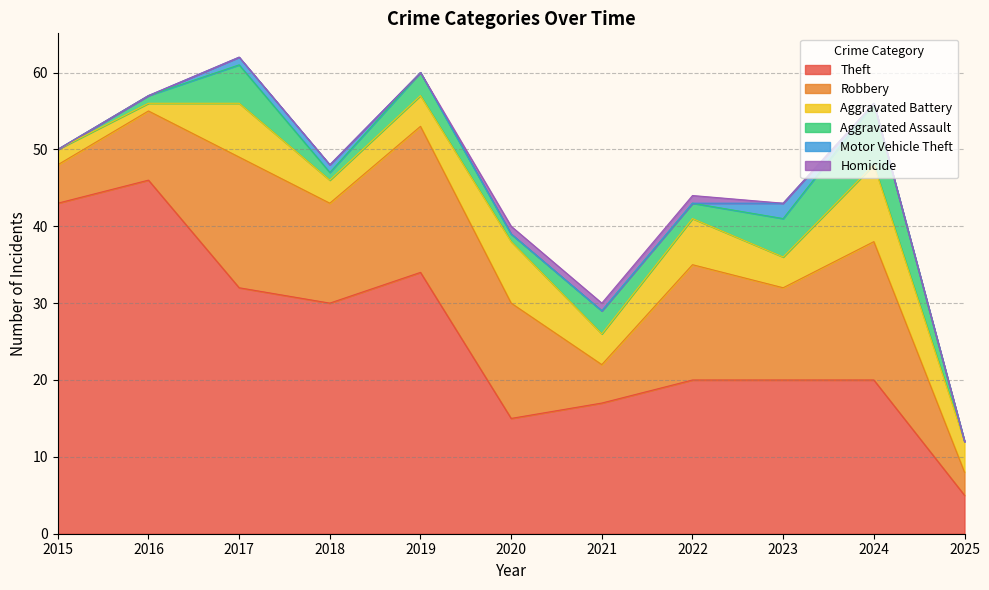

At which category does Aggravated Battery reach its first local peak?

2017